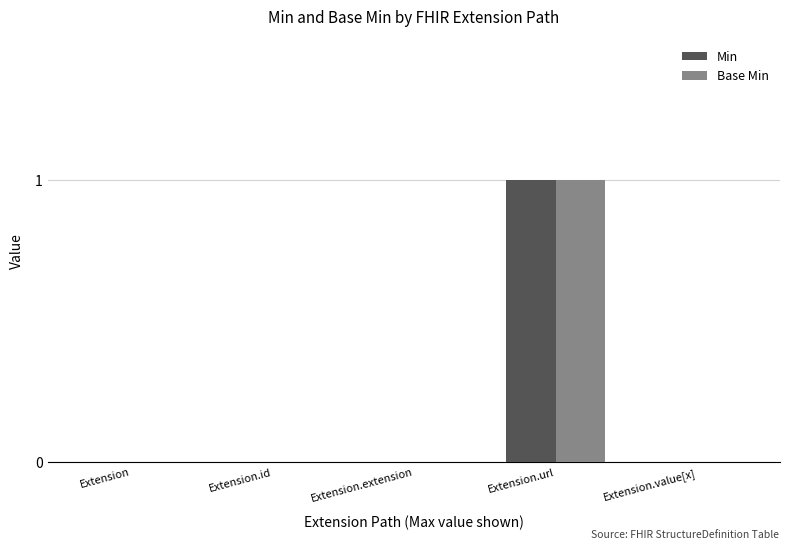

At which category is the sum across all series the highest?

Extension.url